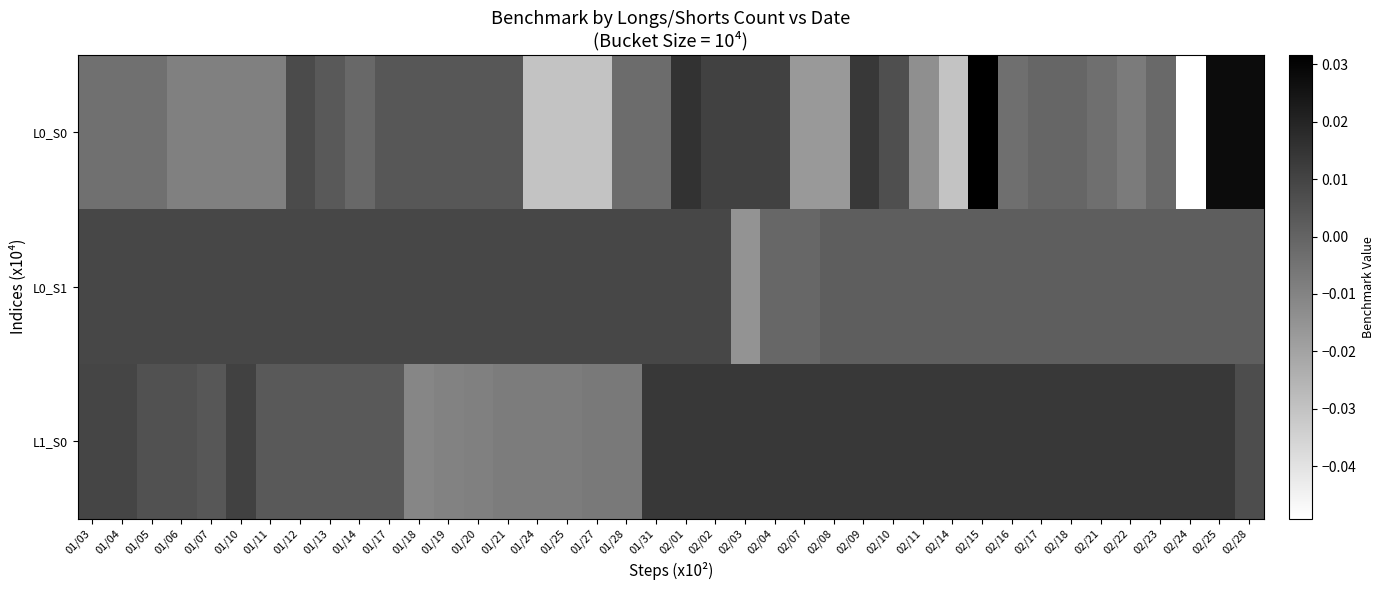

Which series has the widest spread of values?

L0_S0